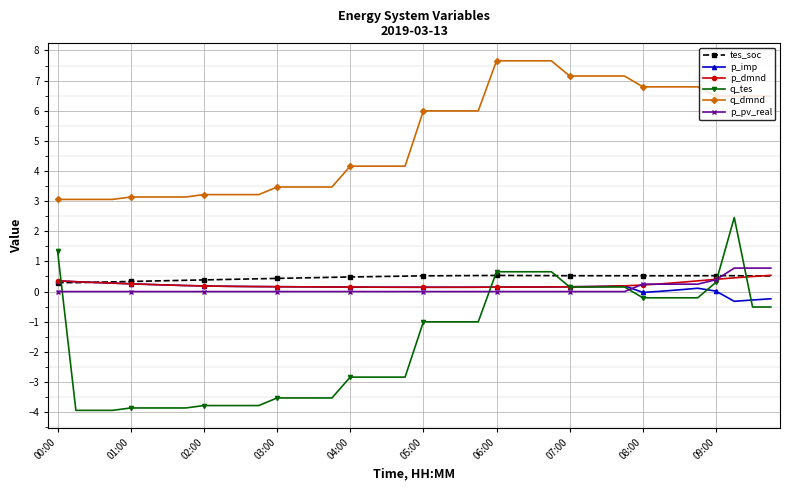

True or false: p_dmnd and q_tes intersect in this chart.

True